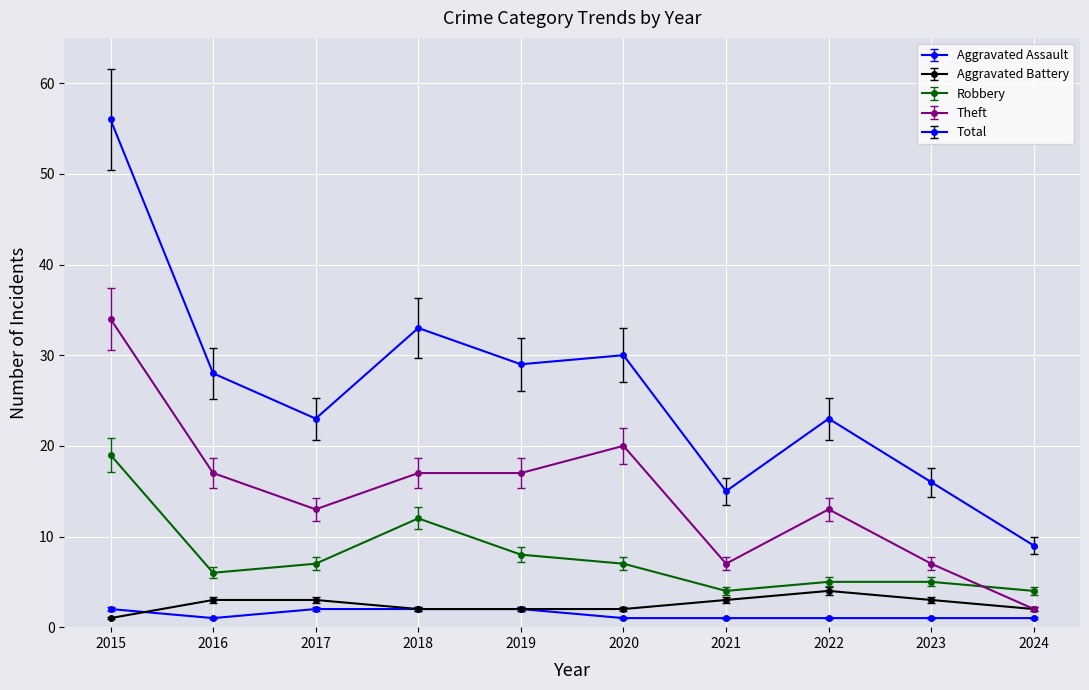

Does the chart have visible grid lines?

Yes